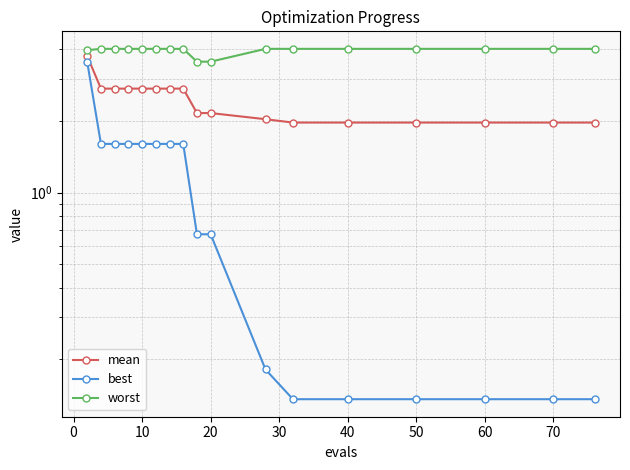

How many data points does each series have?

17